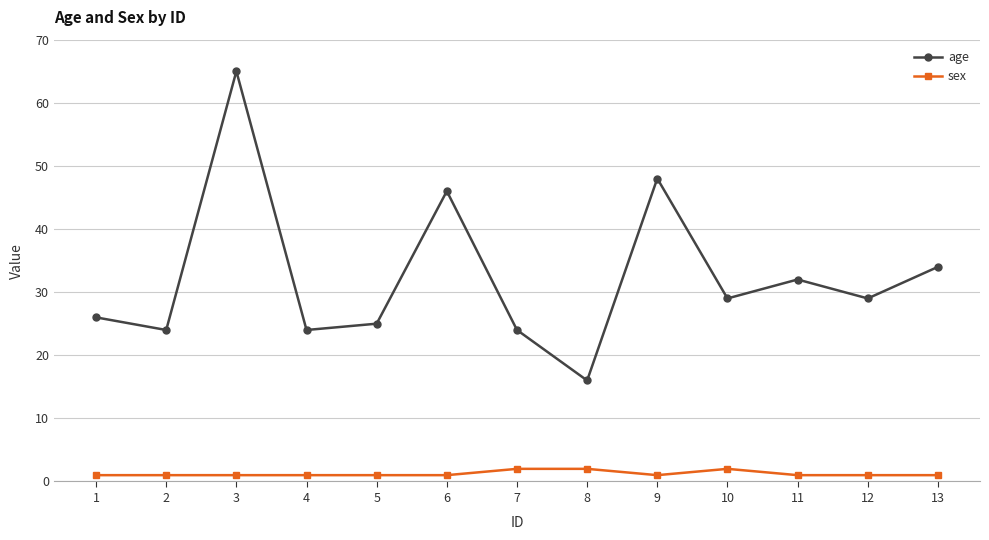

What is the difference between the highest and lowest values at 8?

14